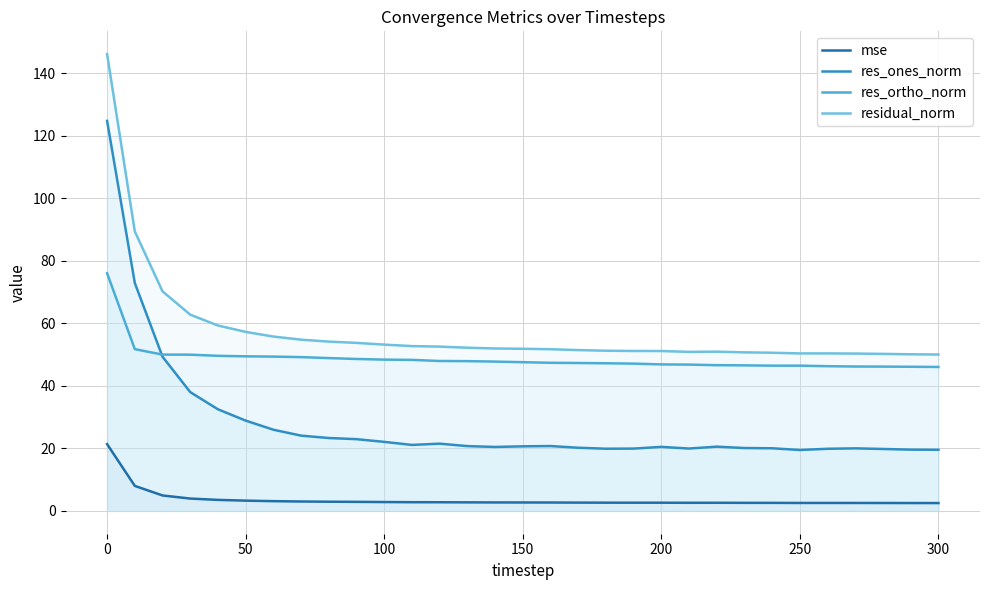

How many distinct data groups are displayed?

4